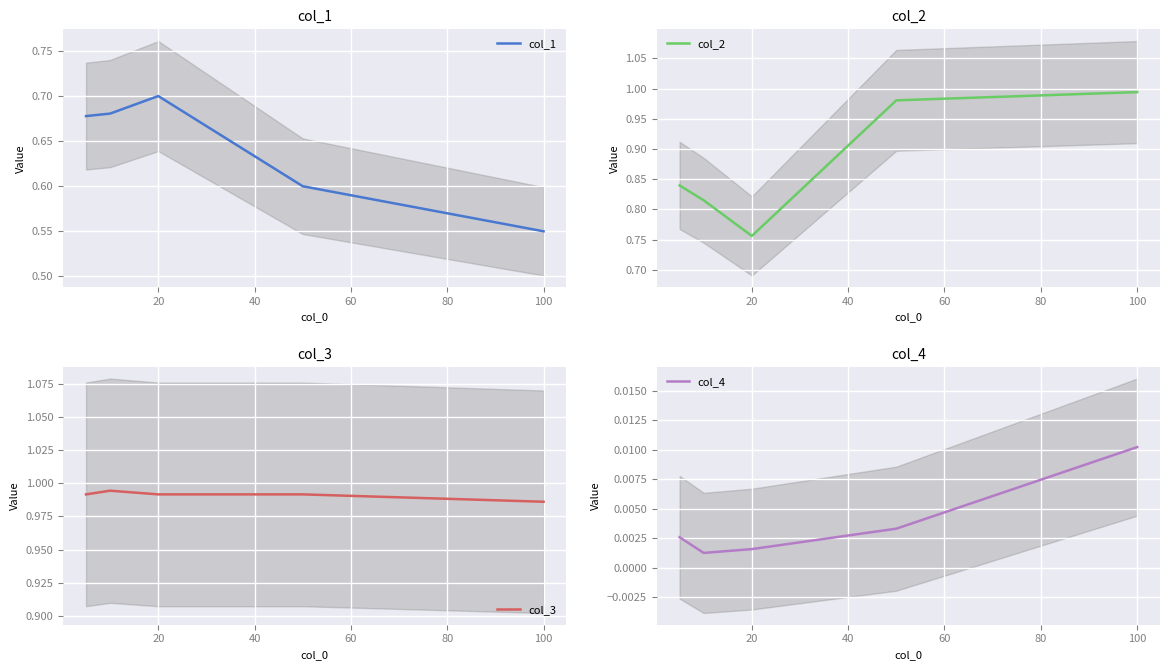

True or false: col_2 and col_4 cross at least once.

False